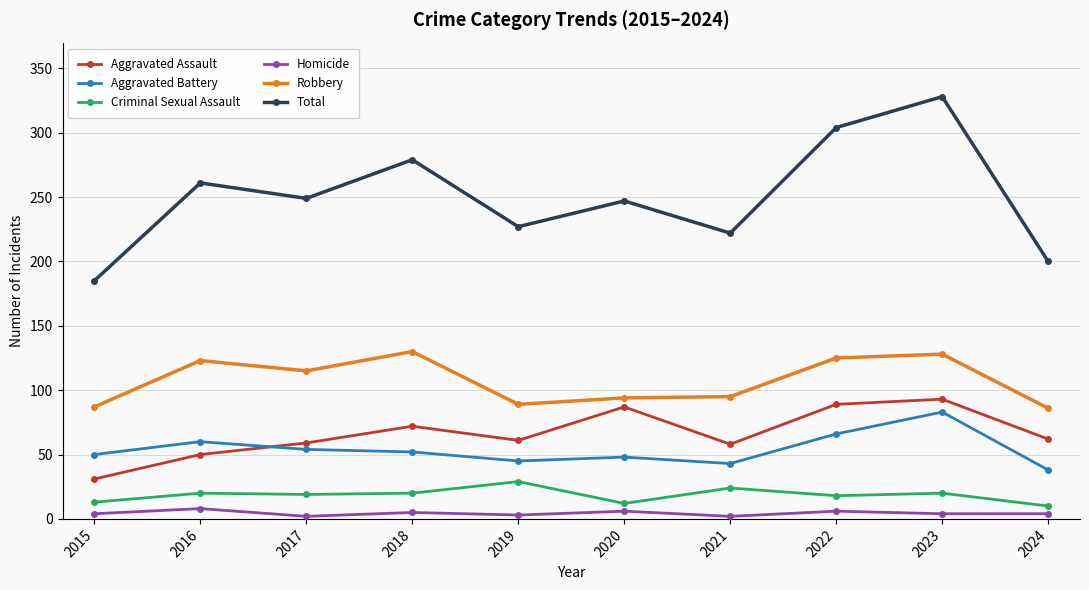

The Aggravated Battery series shows 43 at 2021. True or false?

True